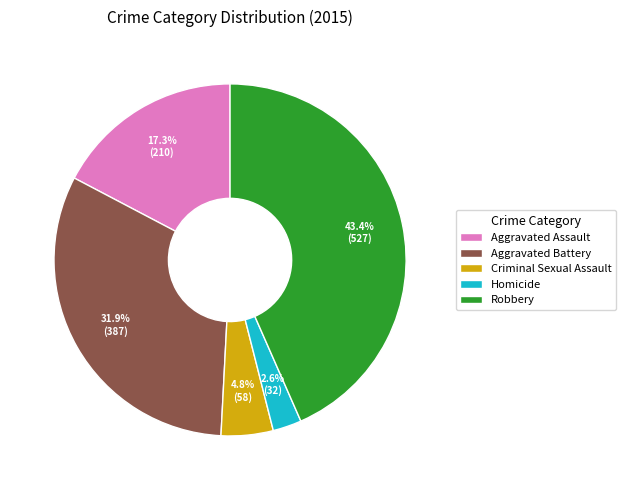

Does Aggravated Battery represent more than half of the total?

No